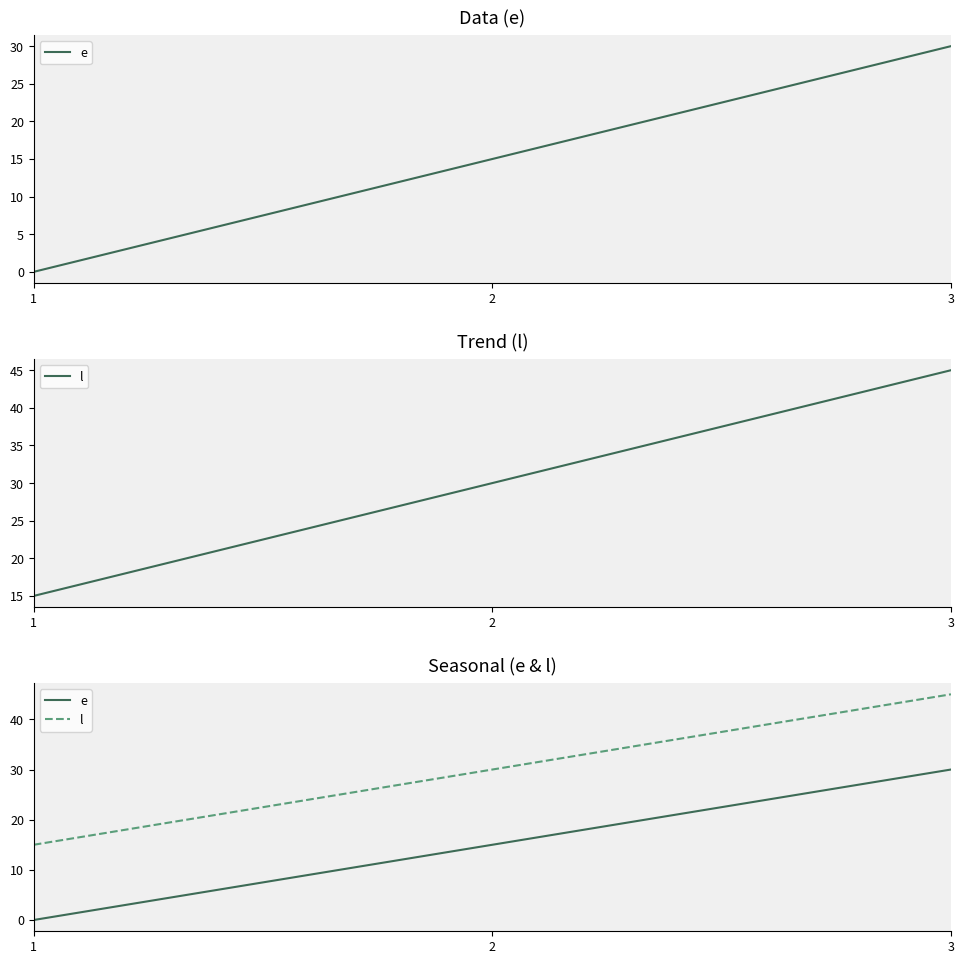

The value of l at 2 is 12. True or false?

False